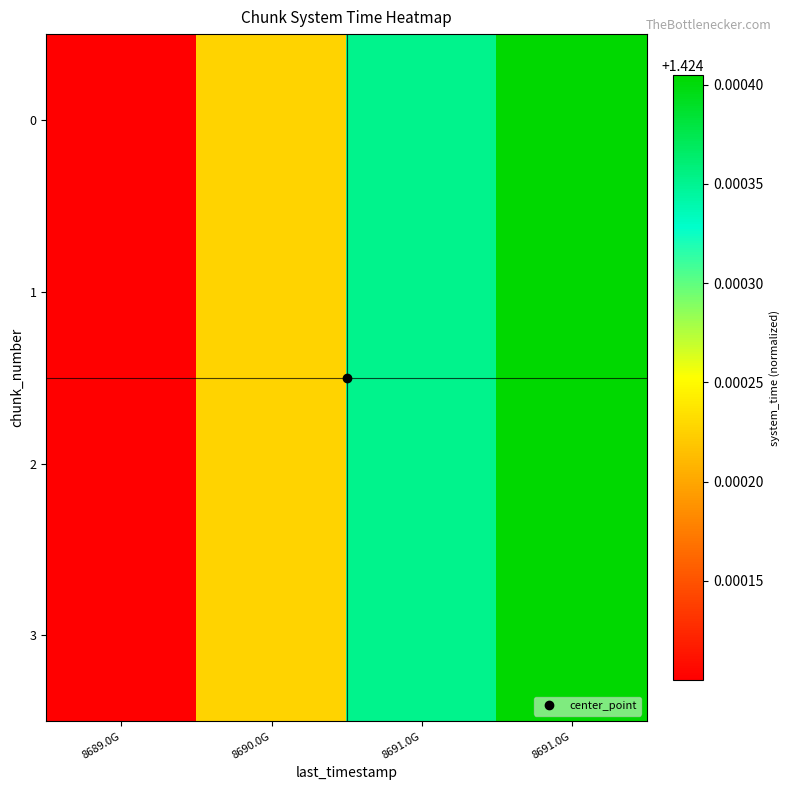

Between 8689.0G and 8691.0G, which series saw the biggest shift?

3